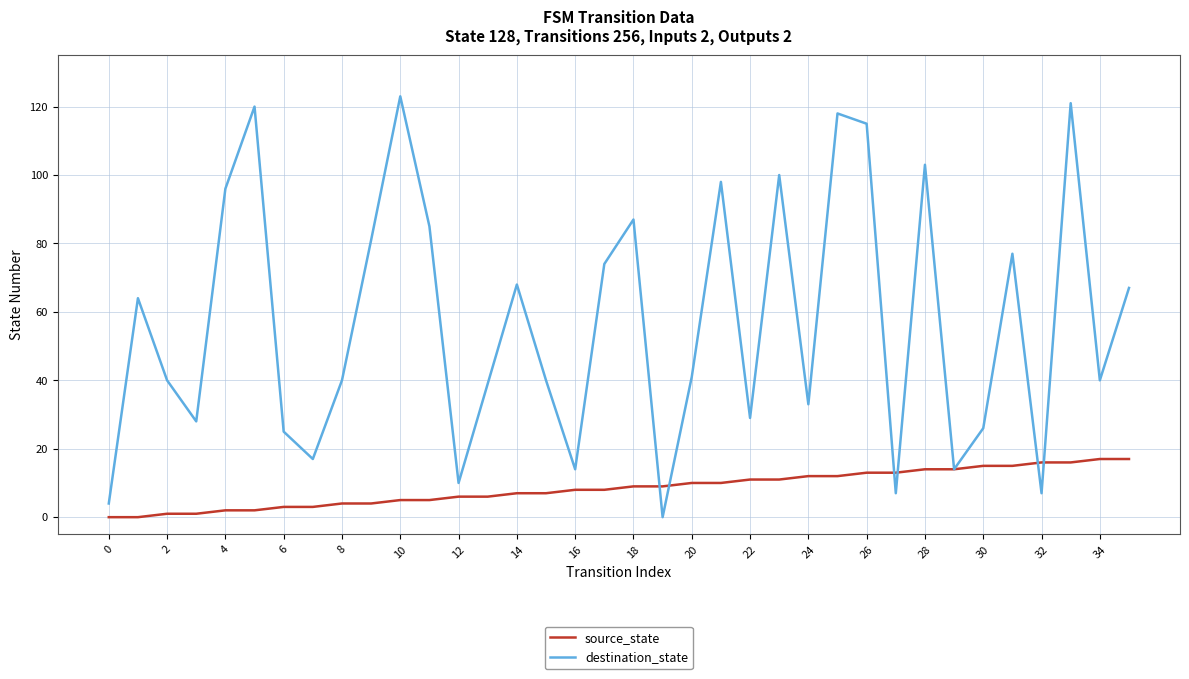

Which series has the widest spread of values?

destination_state